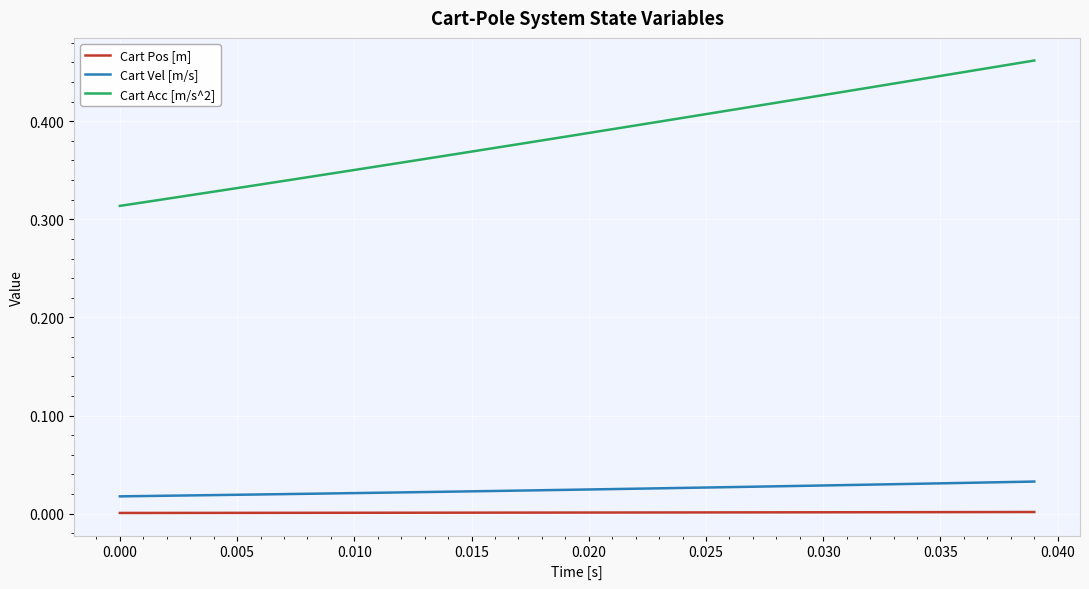

Which series has the largest range (max minus min)?

Cart Acc [m/s^2]